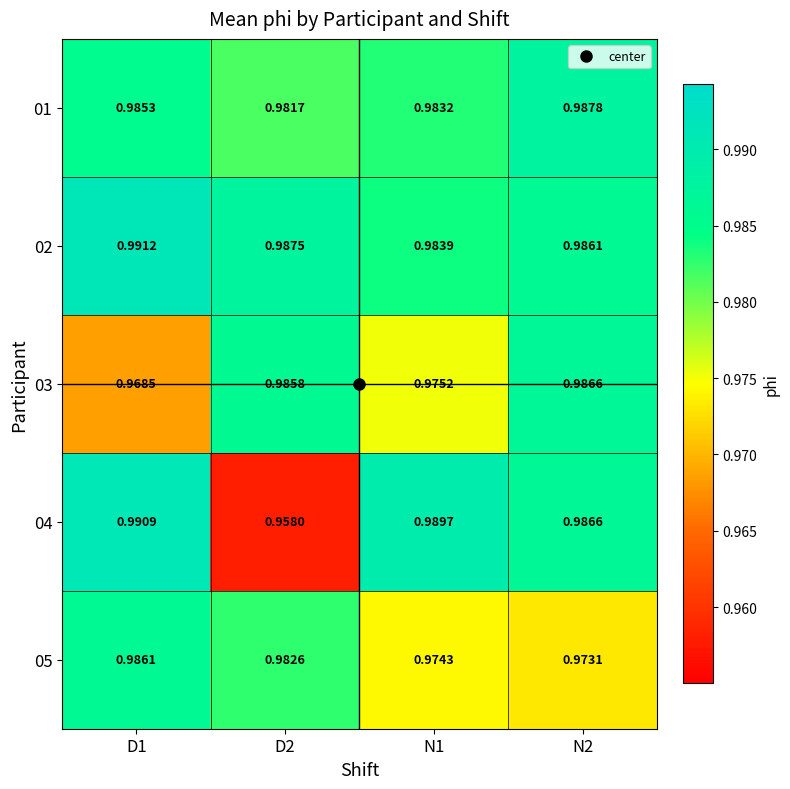

Which series has the largest range (max minus min)?

04